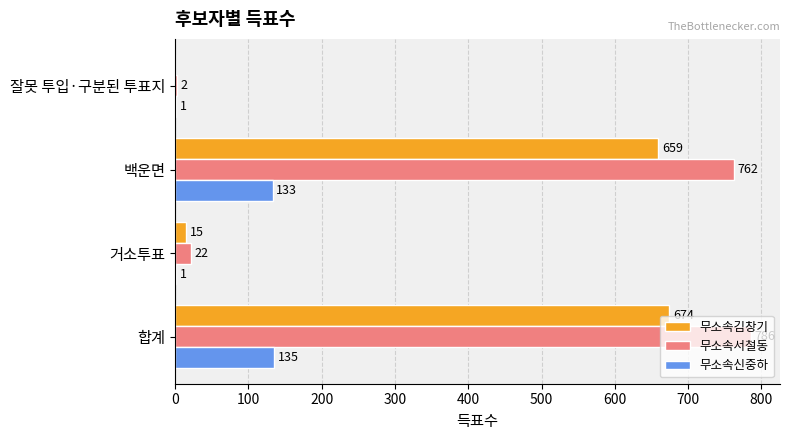

The value of 무소속신중하 at 백운면 is 133. True or false?

True